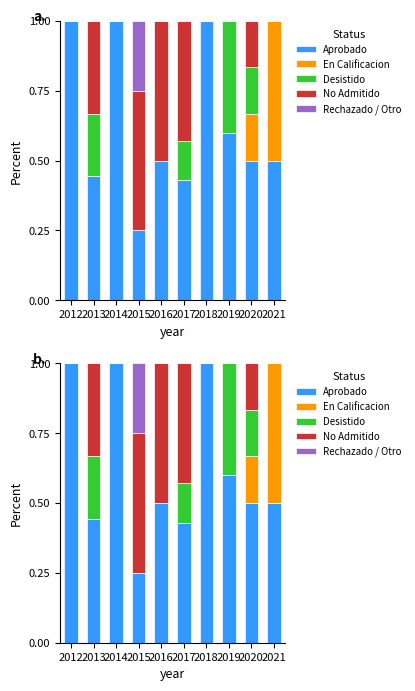

Which series has the largest range (max minus min)?

Aprobado